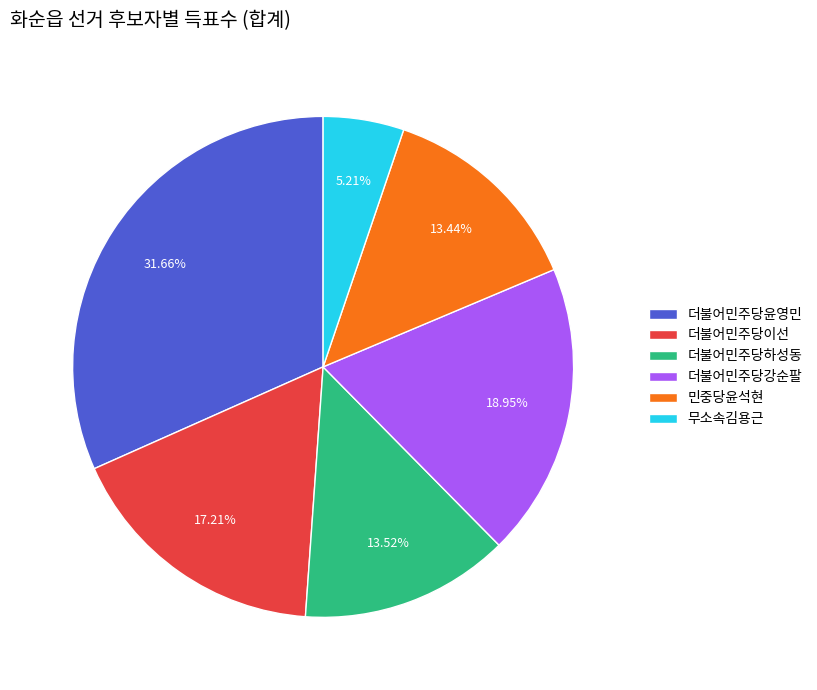

What portion of the pie excludes 더불어민주당윤영민?

68.3%